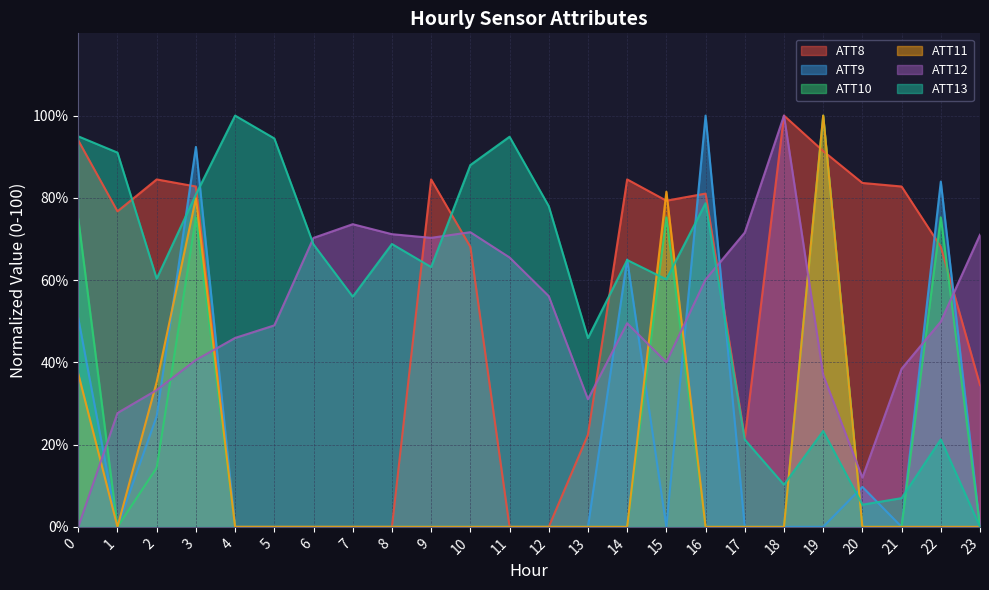

Between 12 and 3, which is larger?

3